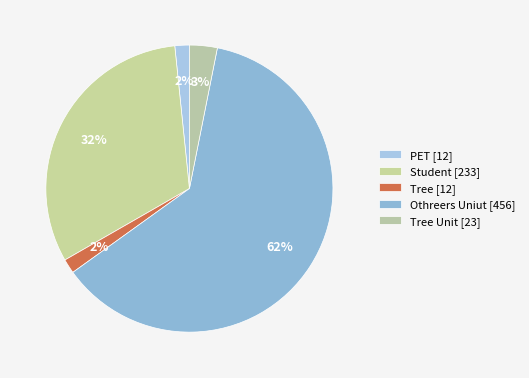

Is there a majority slice in this chart?

Yes